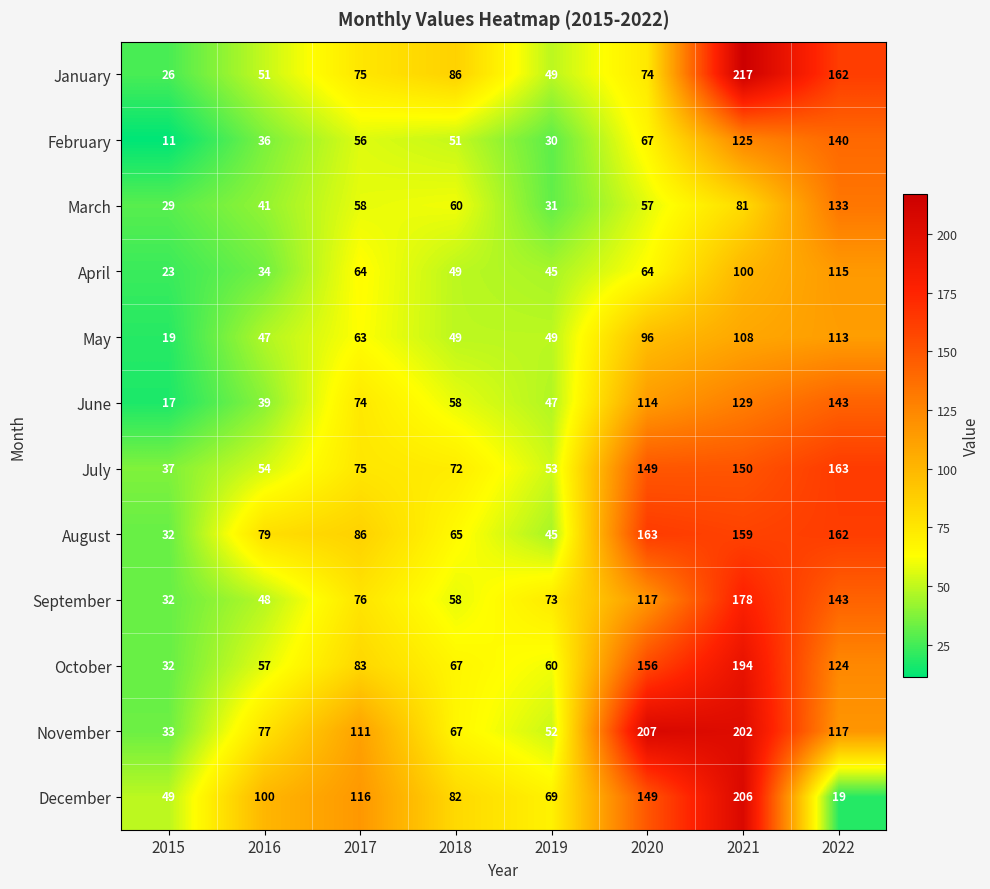

How many categories are shown in the chart?

8